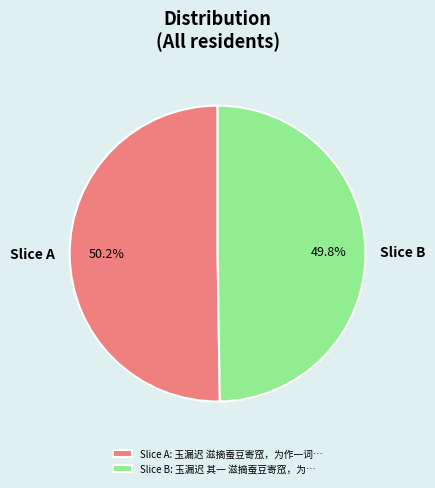

How many slices are in this pie chart?

2